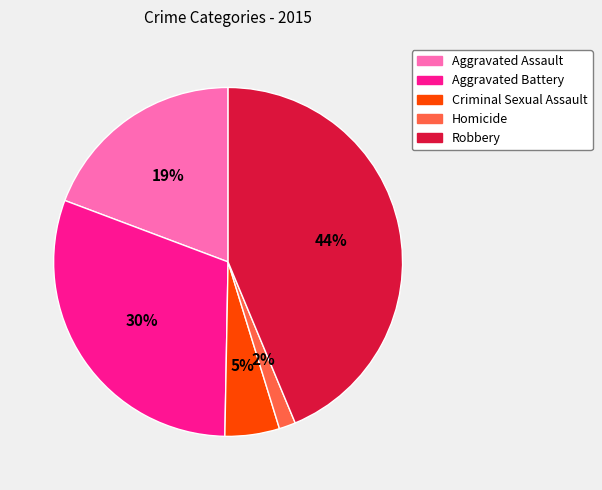

The Aggravated Assault slice represents 19% of the pie. True or false?

True